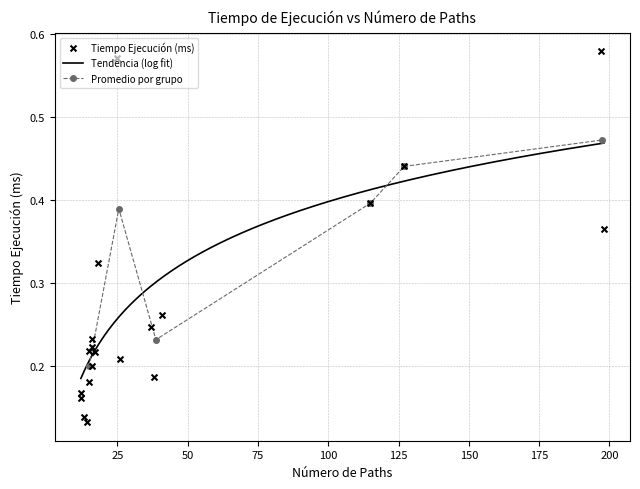

Which series has the widest spread of Y values?

Tiempo Ejecución (ms)